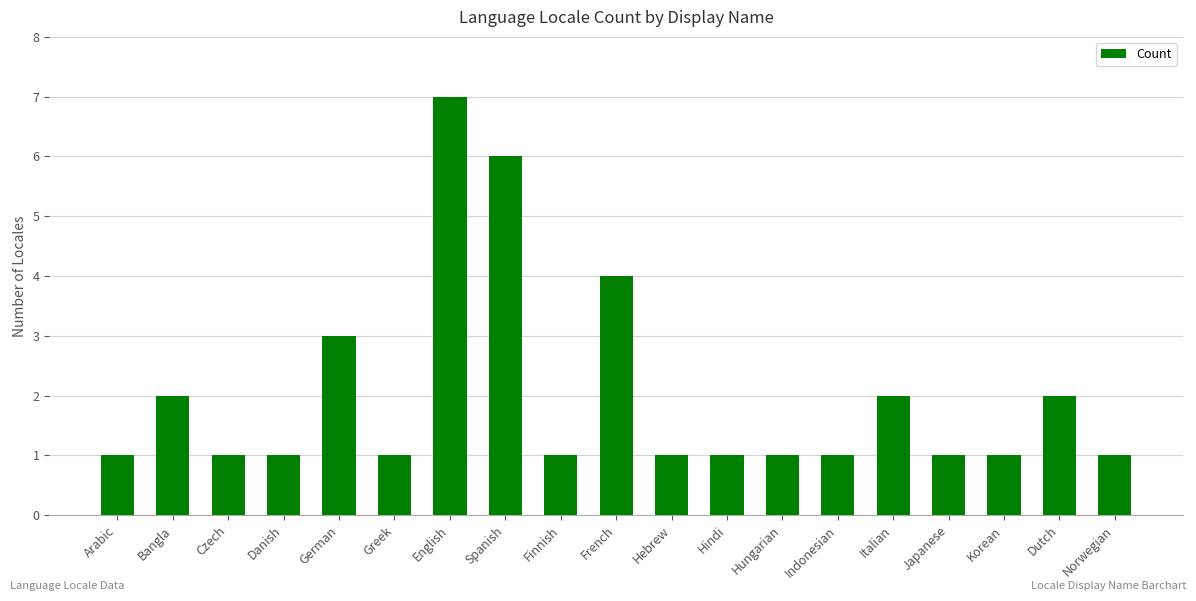

Reading right to left, what are all the values shown in this chart?

1	2	1	1	2	1	1	1	1	4	1	6	7	1	3	1	1	2	1